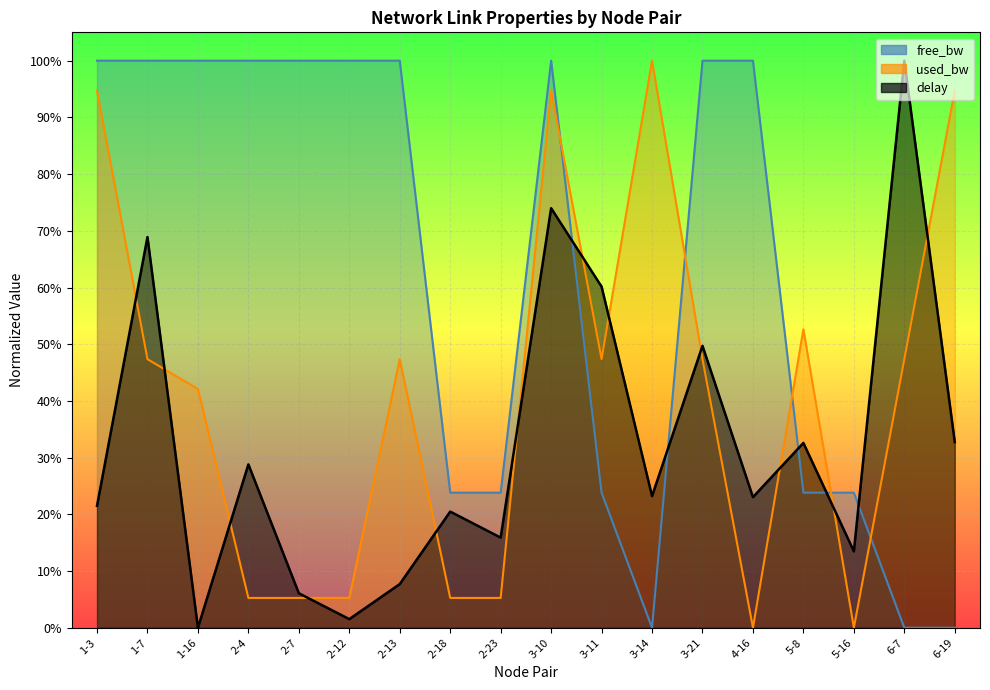

Which series has the largest total across all categories?

free_bw